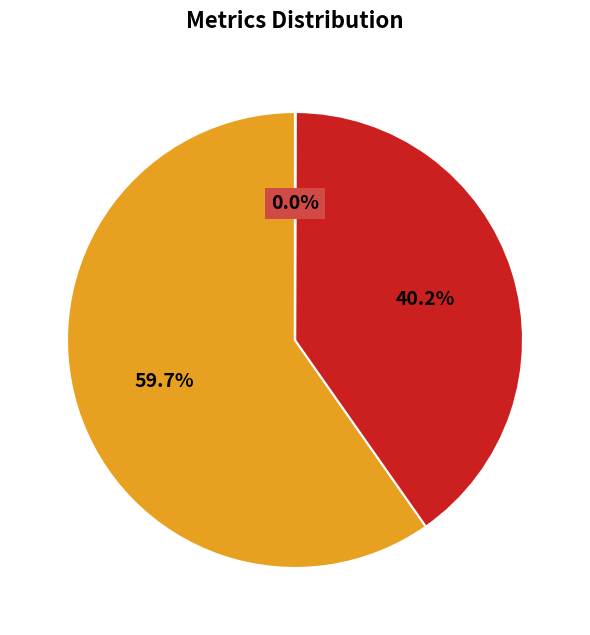

Does any single category account for the majority?

Yes